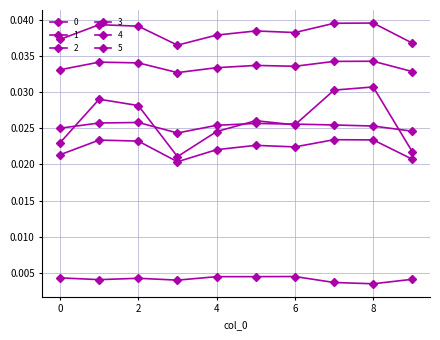

Which series has the largest range (max minus min)?

3